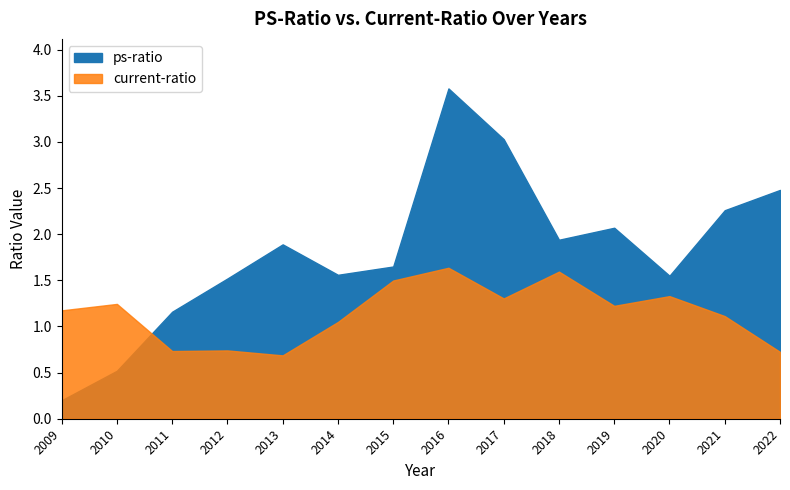

At which category does current-ratio reach its first local peak?

2010-12-31